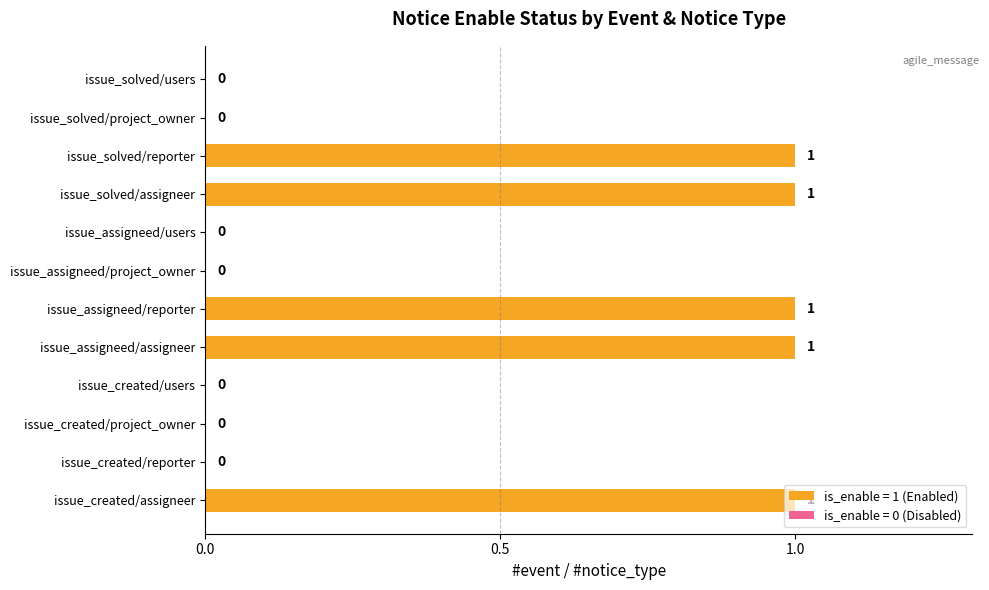

What is the sum of all values?

5